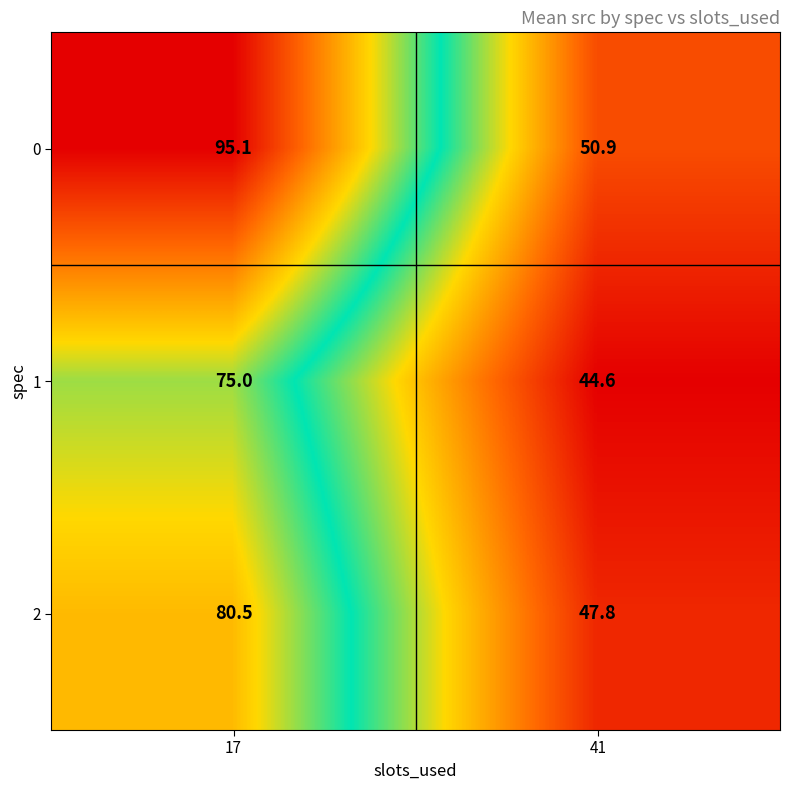

What is the sum of all 2 values?

128.3